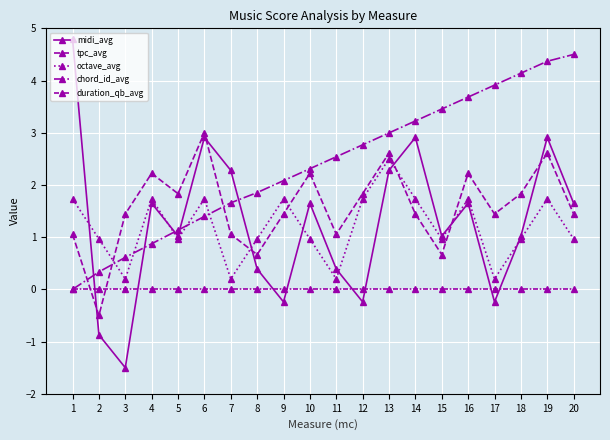

How many interior local valleys does the octave_avg series have?

6